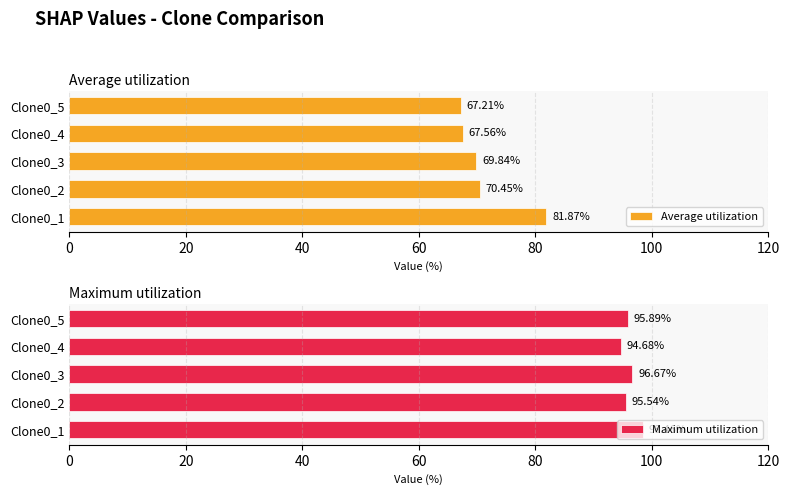

List the labels in order of Average utilization value, smallest first.

Clone0_5, Clone0_4, Clone0_3, Clone0_2, Clone0_1